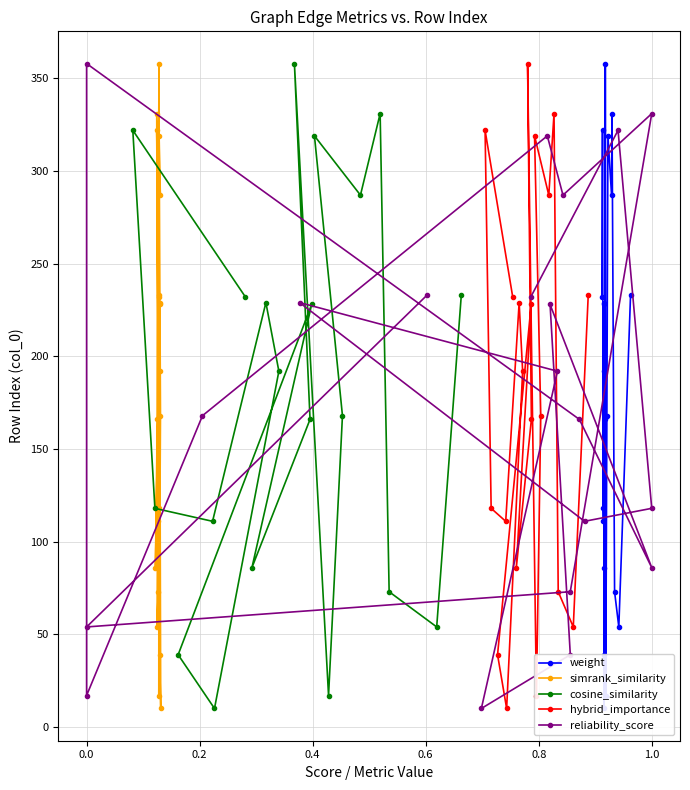

What is the value of the simrank_similarity point at the 3rd from the left?

331